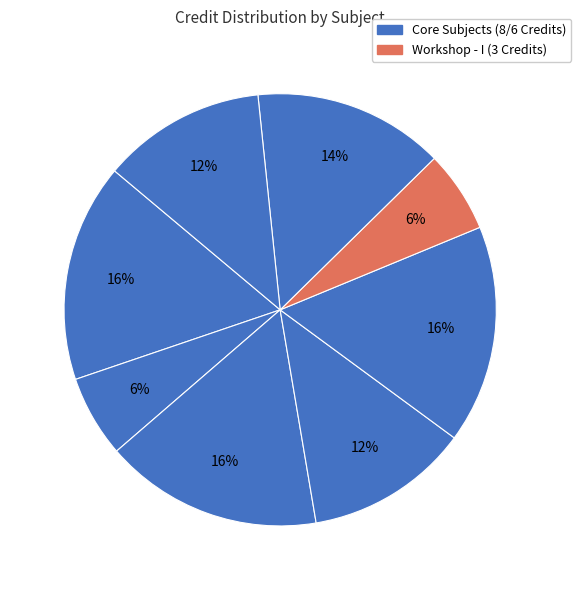

How many slices are in this pie chart?

8